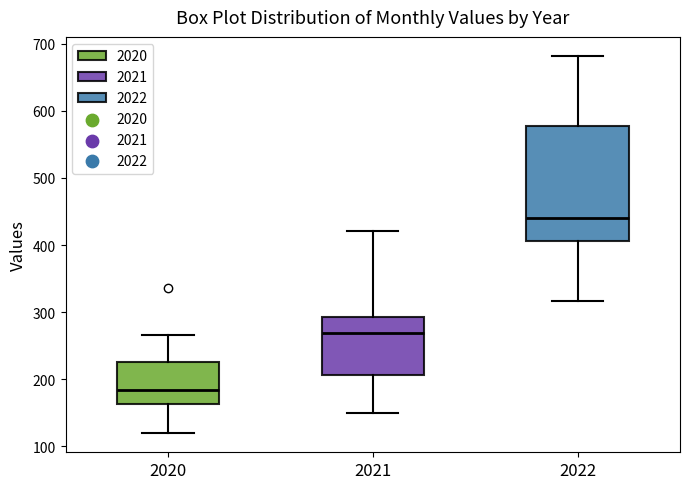

Reading left to right, transcribe this box plot: for each box, give where its median line is, the range the box spans, and where its two whiskers end, as read against the y-axis. The values are not printed on the chart, so give them approximately, as read against the axis.

2020: median 180, box 160 to 230, whiskers 120 to 270
2021: median 270, box 210 to 290, whiskers 150 to 420
2022: median 440, box 410 to 580, whiskers 320 to 680